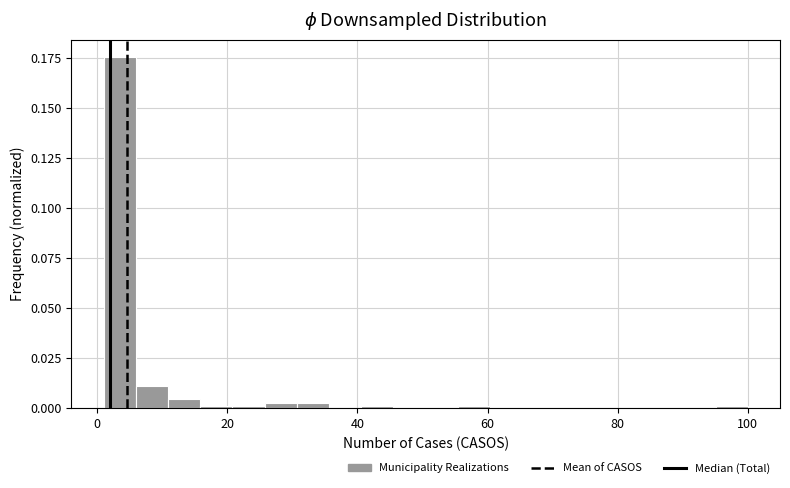

Read against the x-axis, roughly where is the centre of the tallest bar?

4